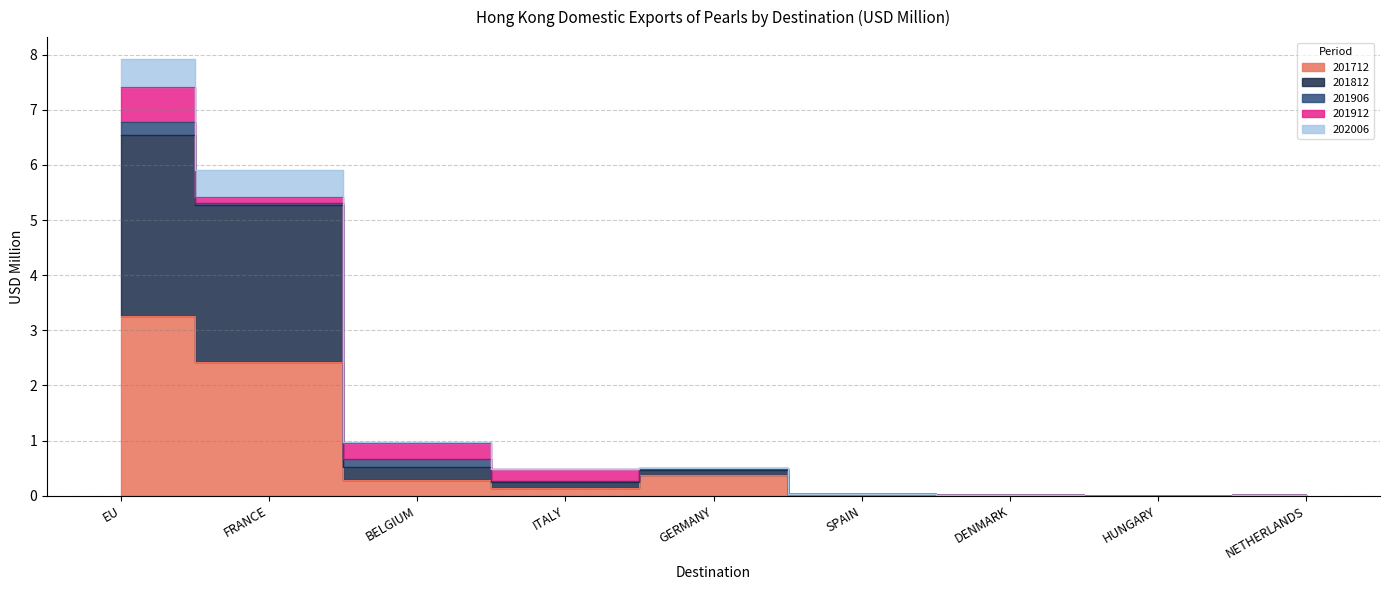

The 202006 series shows 9.3 at EU. True or false?

False